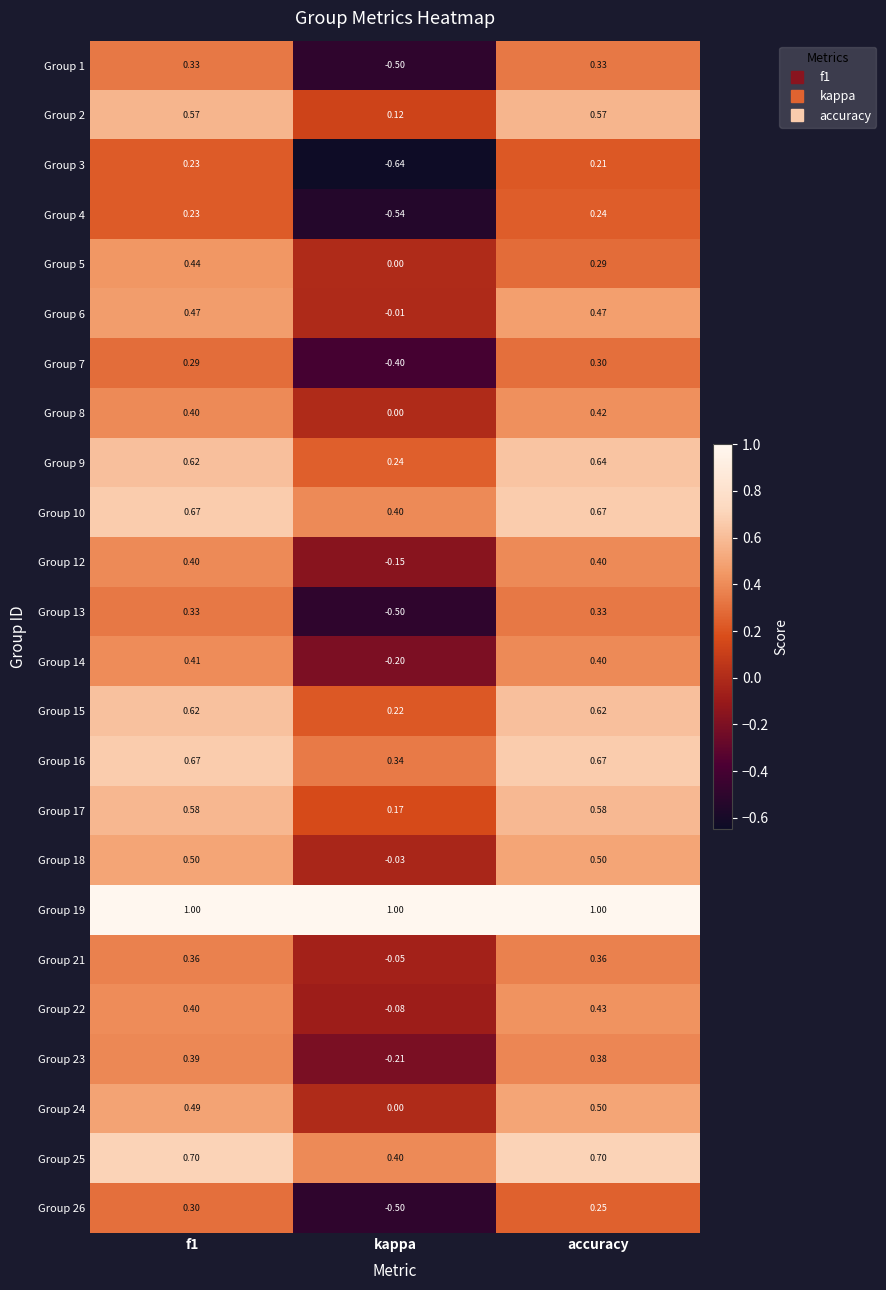

What is the total value across all series at accuracy?

11.3